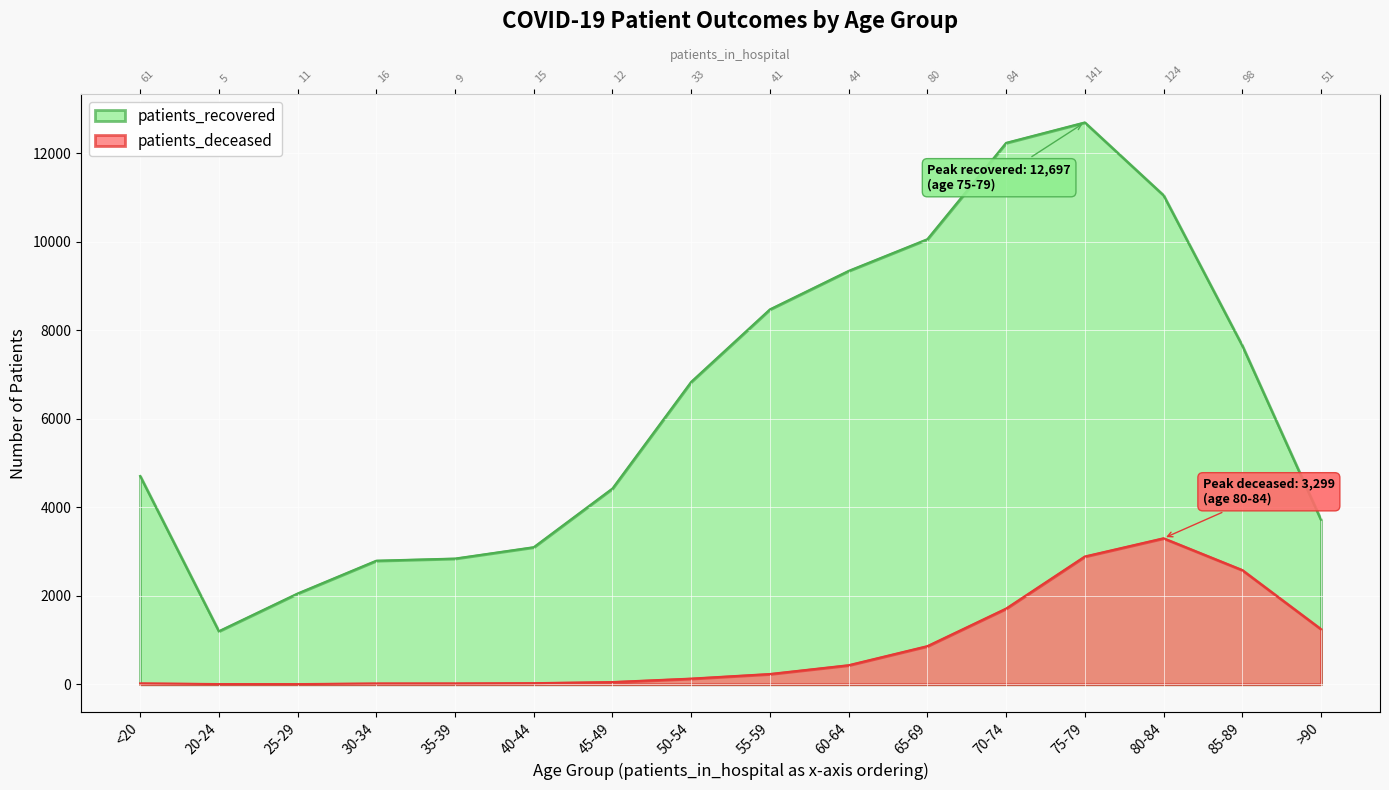

Reading left to right, extract all data points from this chart.

patients_recovered: 4706	1198	2050	2792	2840	3097	4424	6834	8472	9342	10058	12235	12697	11051	7653	3715
patients_deceased: 19	4	3	17	18	24	49	127	231	430	861	1710	2887	3299	2580	1245